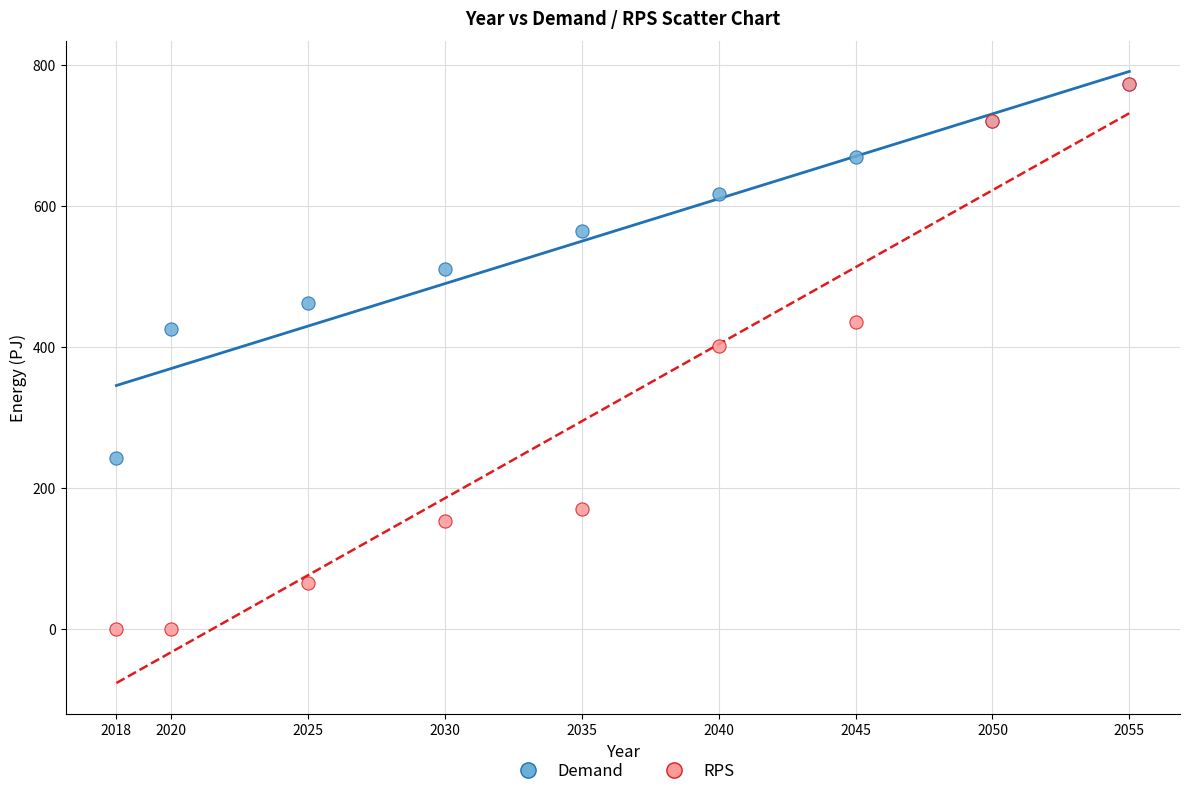

In the RPS series, what Y value is closest to 386?

400.9